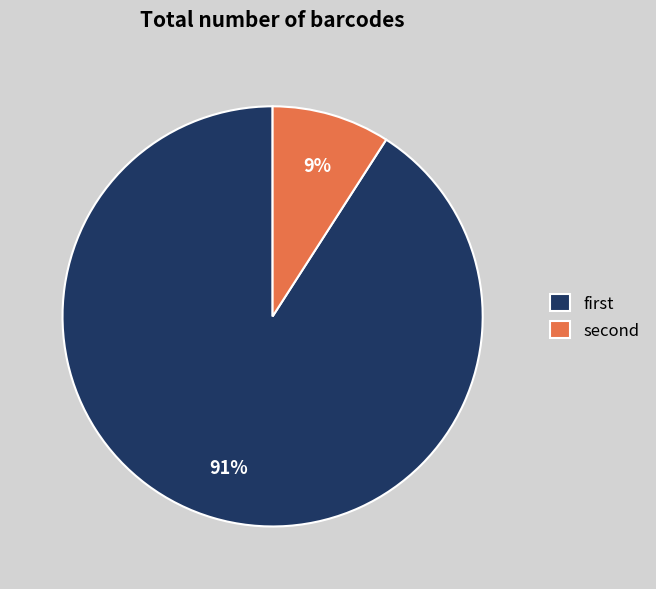

Which slice is the largest?

first